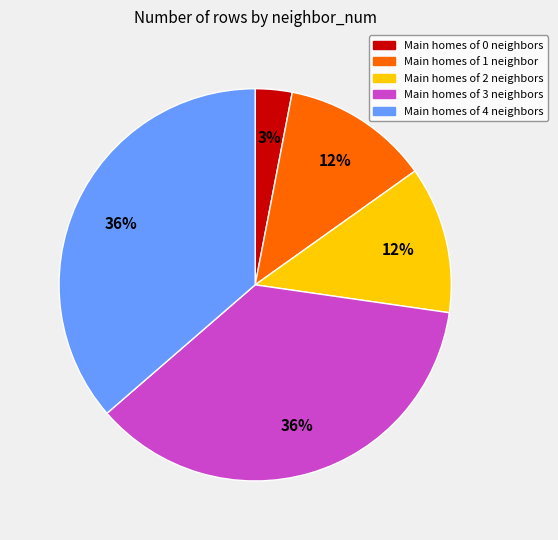

Count the number of slices in the pie.

5